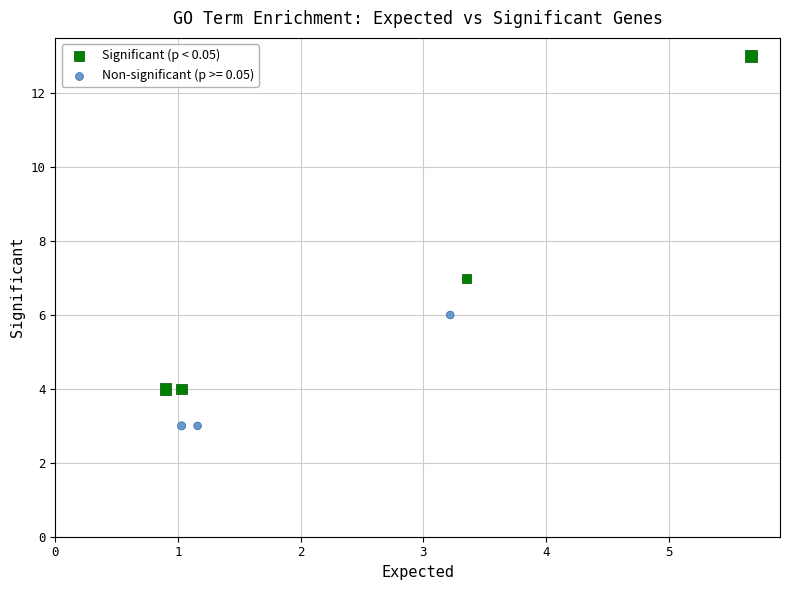

Which series has the largest Y range (max minus min)?

Significant (p < 0.05)